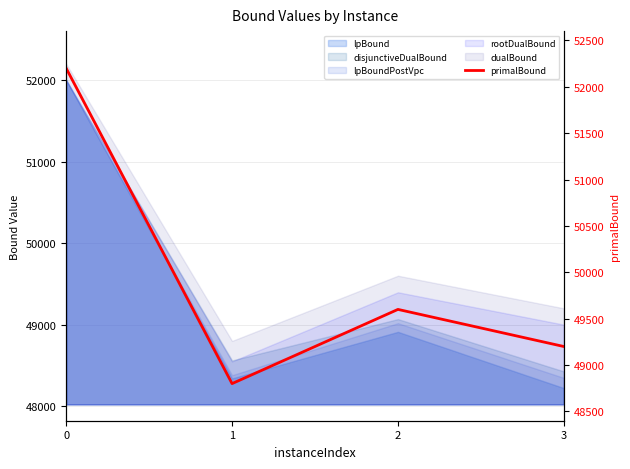

What is the average value?

49950